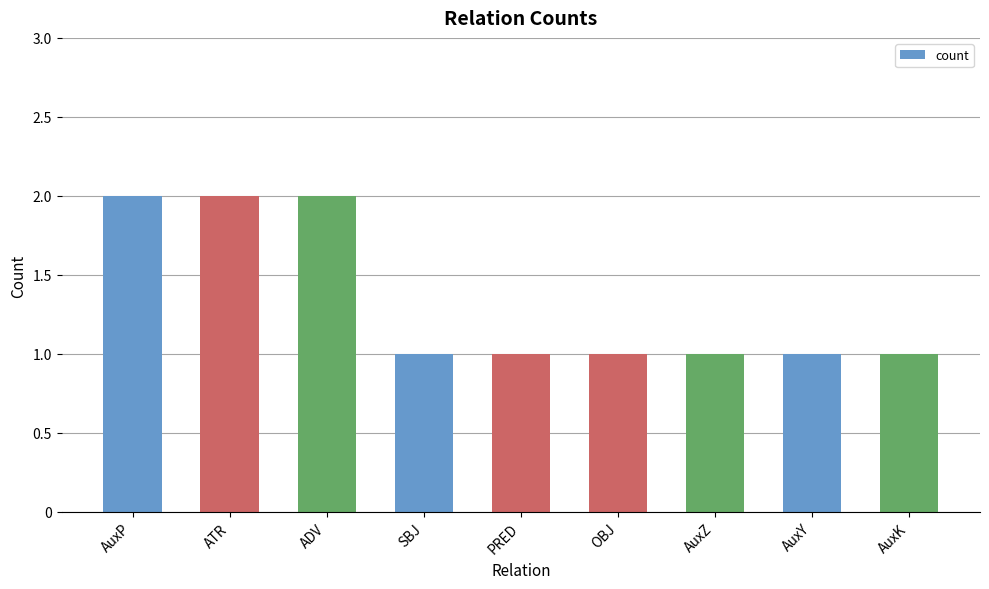

Count the number of data series in this chart.

1